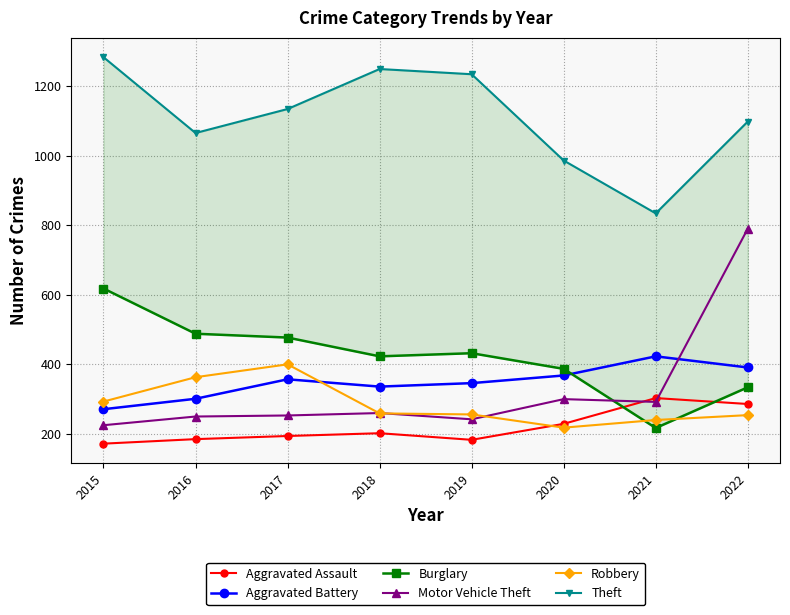

Is the value of Aggravated Assault at 2022 greater than the value of Aggravated Battery at 2016?

No